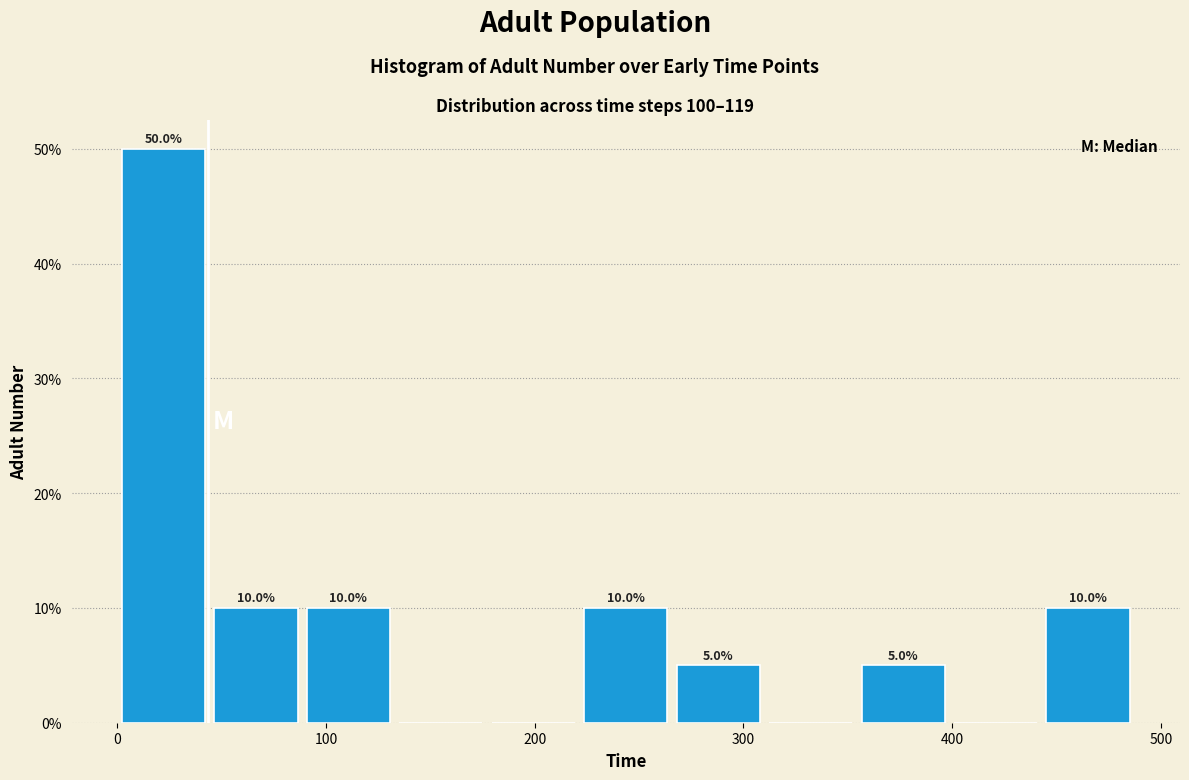

Over which range of the x-axis is the bar tallest?

0 to 40